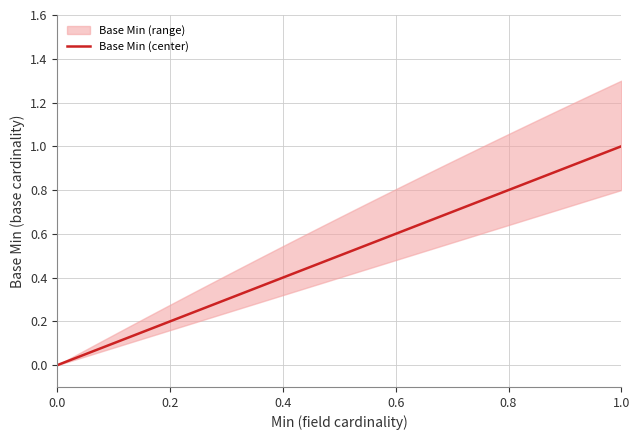

What is the difference between the maximum and minimum values in the Base Min series?

1